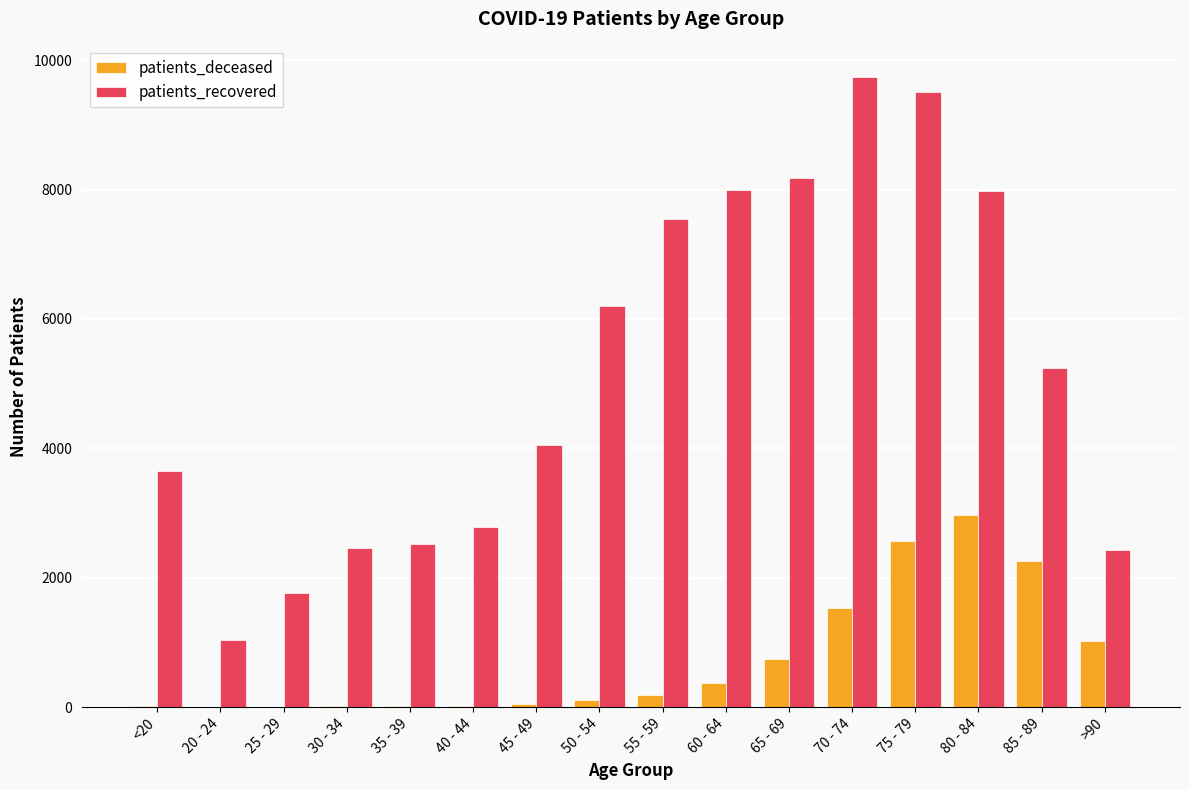

What is the difference between the patients_deceased values at 55 - 59 and 45 - 49?

151